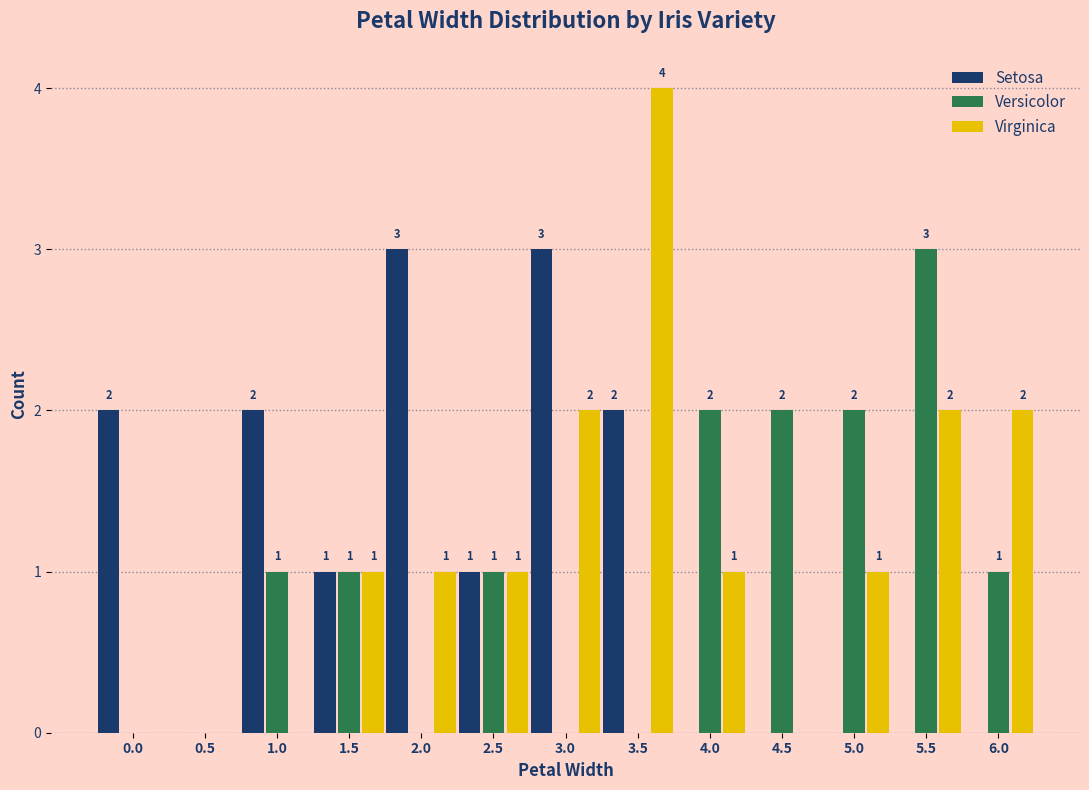

Reading left to right, transcribe all the data shown in this chart.

Setosa: 0.0=2	0.5=0	1.0=2	1.5=1	2.0=3	2.5=1	3.0=3	3.5=2	4.0=0	4.5=0	5.0=0	5.5=0	6.0=0
Versicolor: 0.0=0	0.5=0	1.0=1	1.5=1	2.0=0	2.5=1	3.0=0	3.5=0	4.0=2	4.5=2	5.0=2	5.5=3	6.0=1
Virginica: 0.0=0	0.5=0	1.0=0	1.5=1	2.0=1	2.5=1	3.0=2	3.5=4	4.0=1	4.5=0	5.0=1	5.5=2	6.0=2